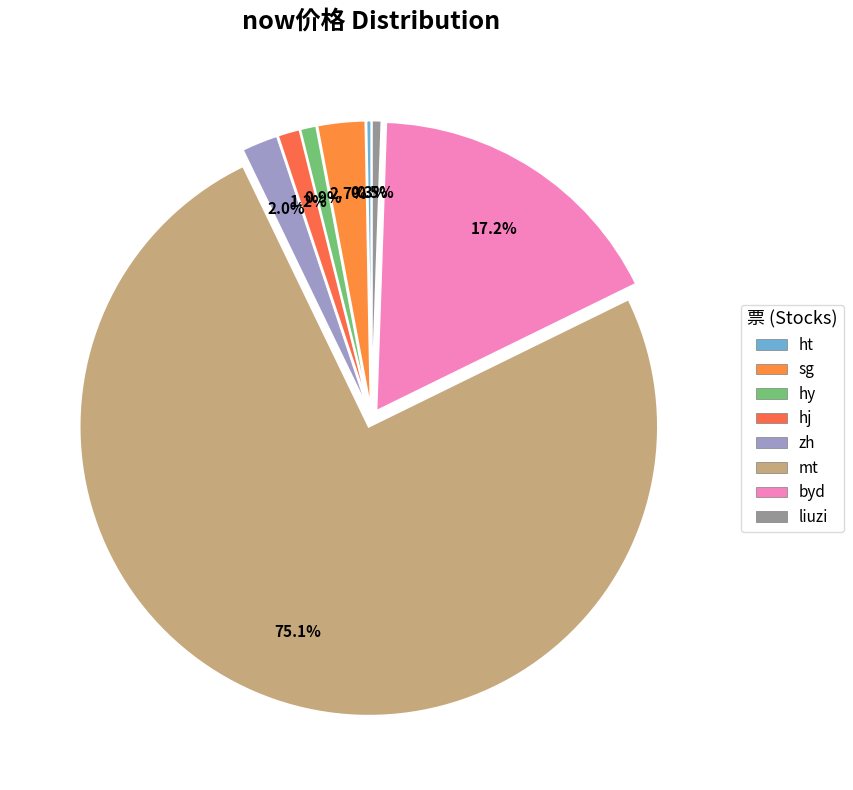

Do liuzi and hj together represent more than half of the pie?

No